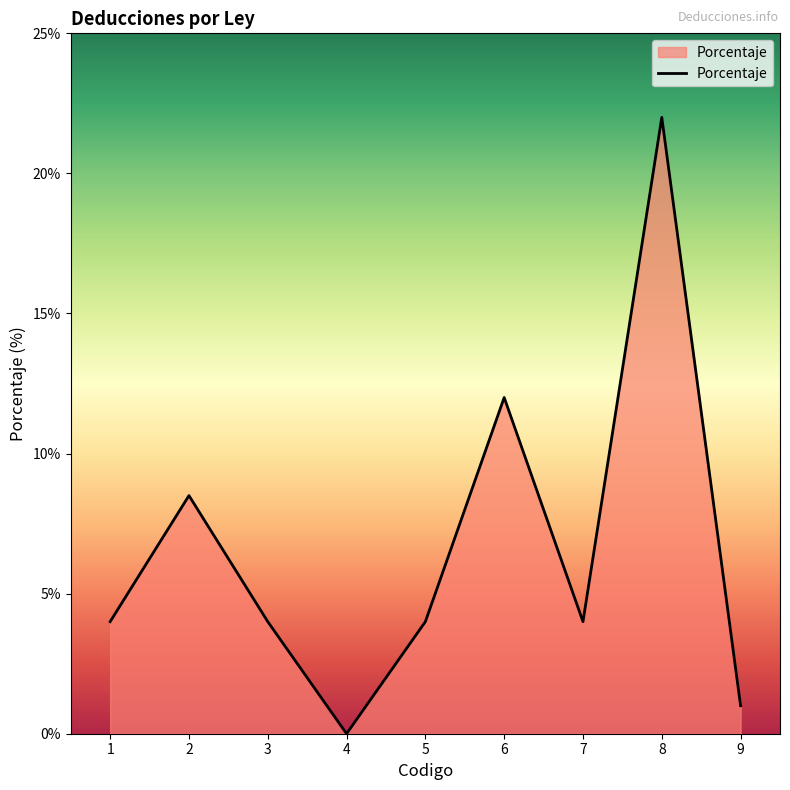

How many lines are shown in the chart?

1